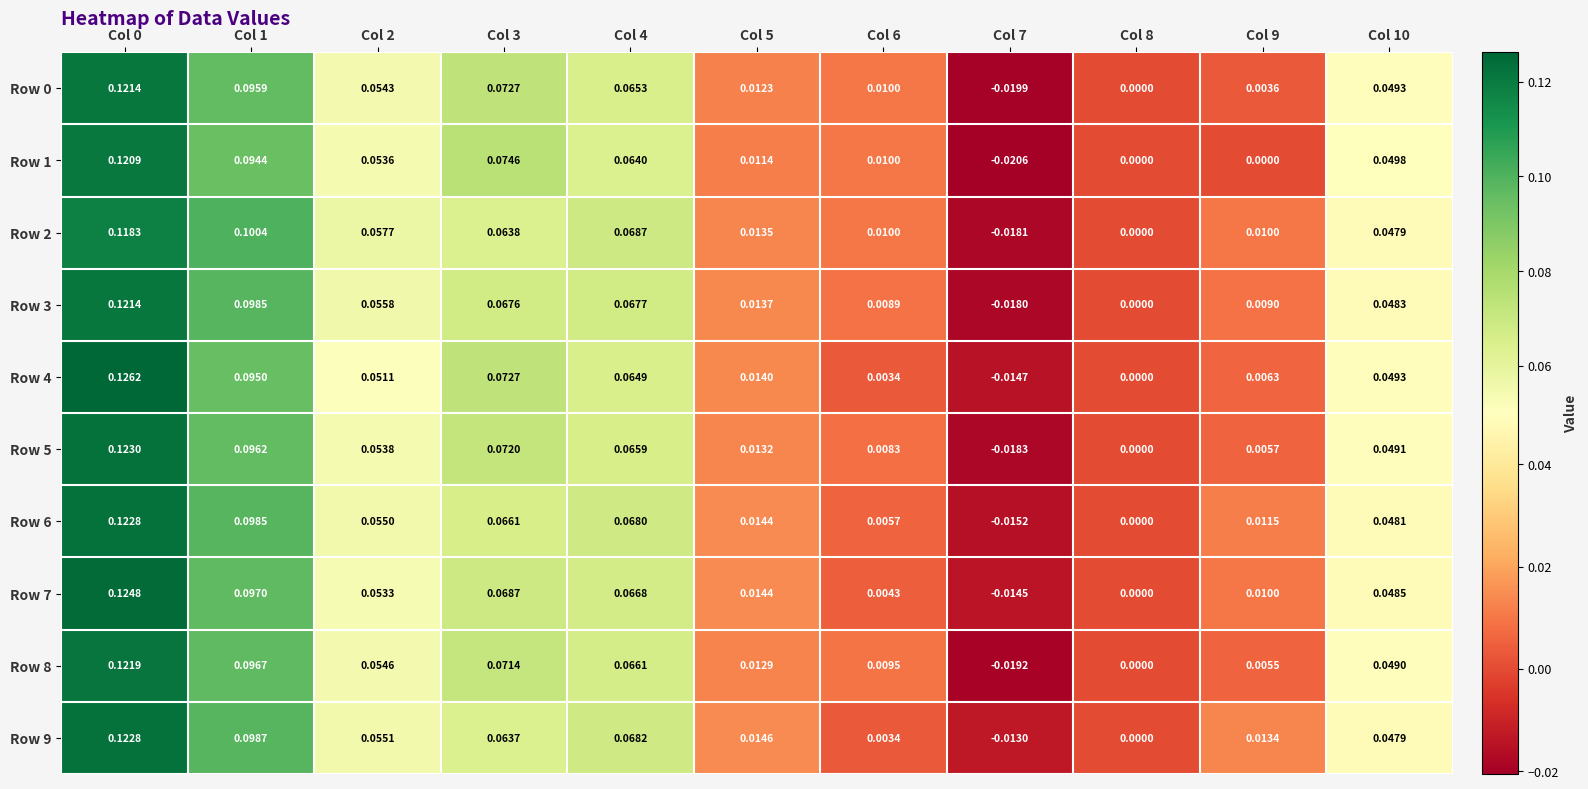

Is the value of Row 7 at Col 10 greater than the value of Row 3 at Col 6?

Yes